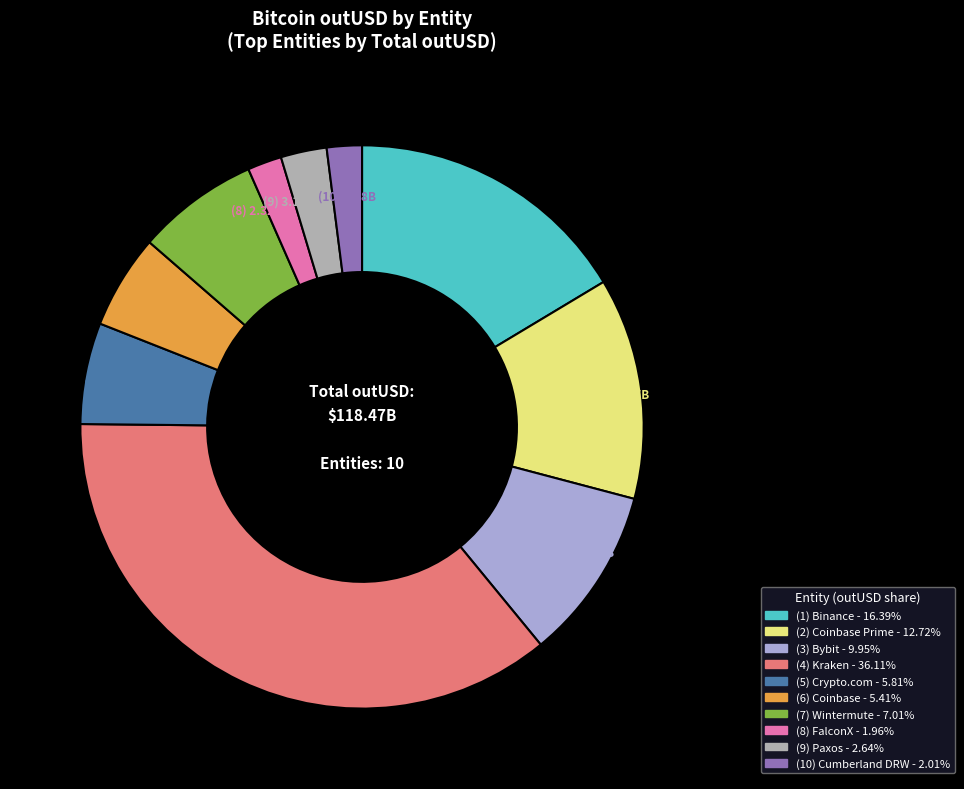

Count the number of slices in the pie.

10